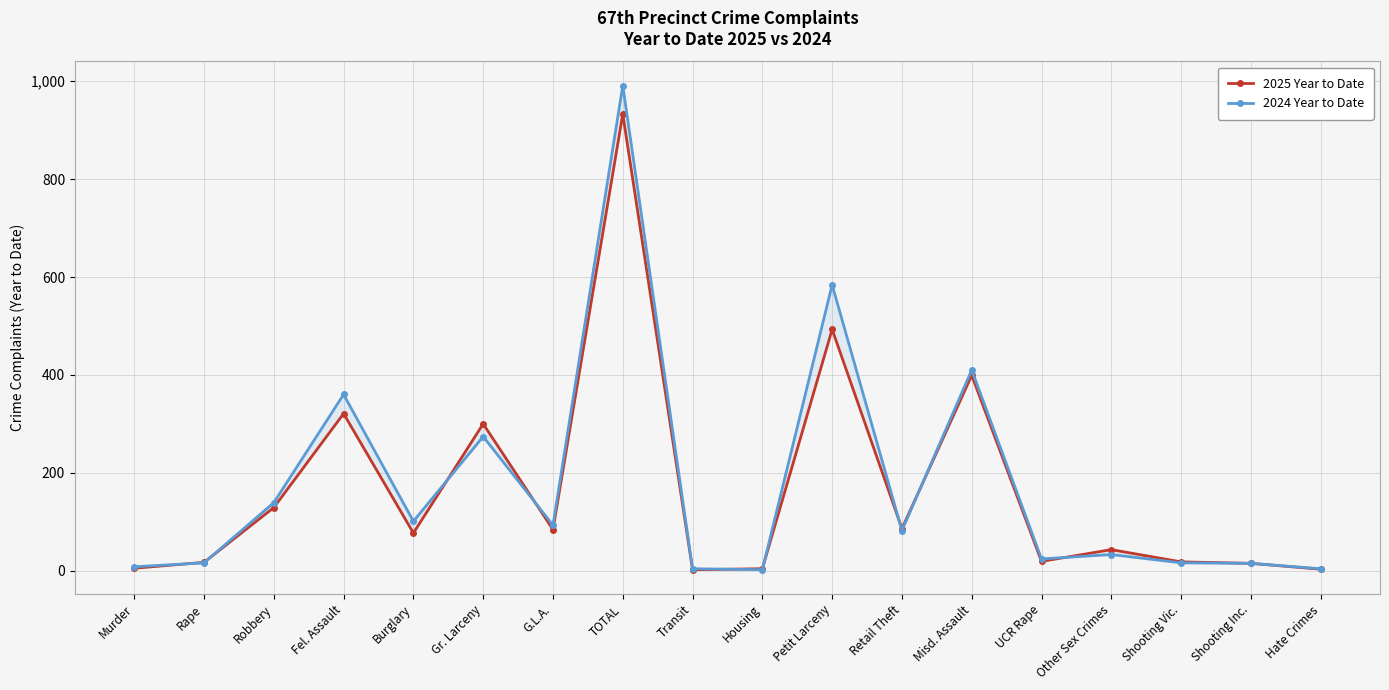

Reading left to right, list all the values displayed in this chart.

2025 Year to Date: 5	17	129	321	77	300	84	933	2	4	493	86	399	19	43	18	15	3
2024 Year to Date: 8	16	139	360	101	274	93	991	4	2	584	82	410	24	33	16	15	4